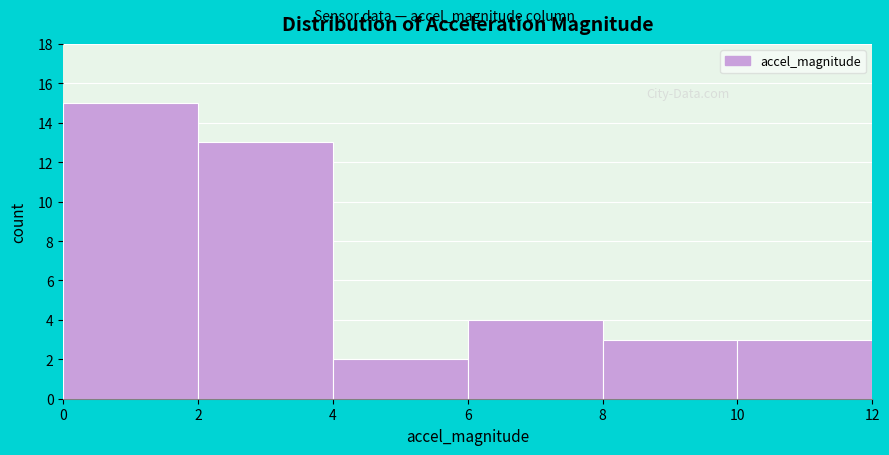

What is the height of the bar covering 10 to 12 on the x-axis? The values are not printed on the chart, so give them approximately, as read against the axis.

3